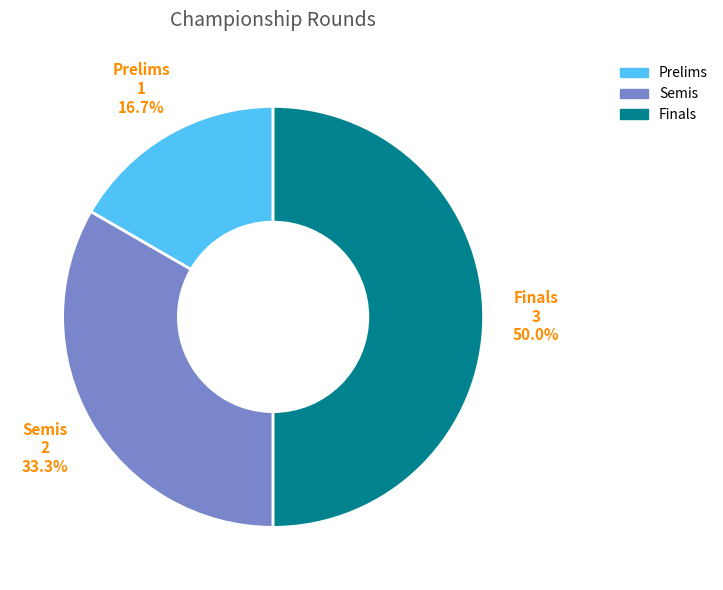

Rank the categories by value from highest to lowest.

Finals, Semis, Prelims